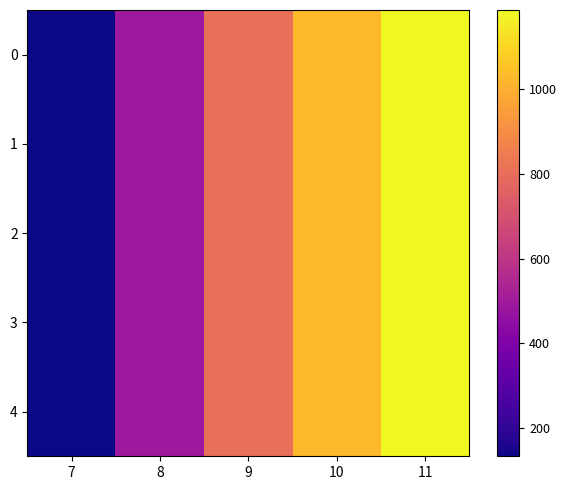

How many categories are shown in the chart?

5